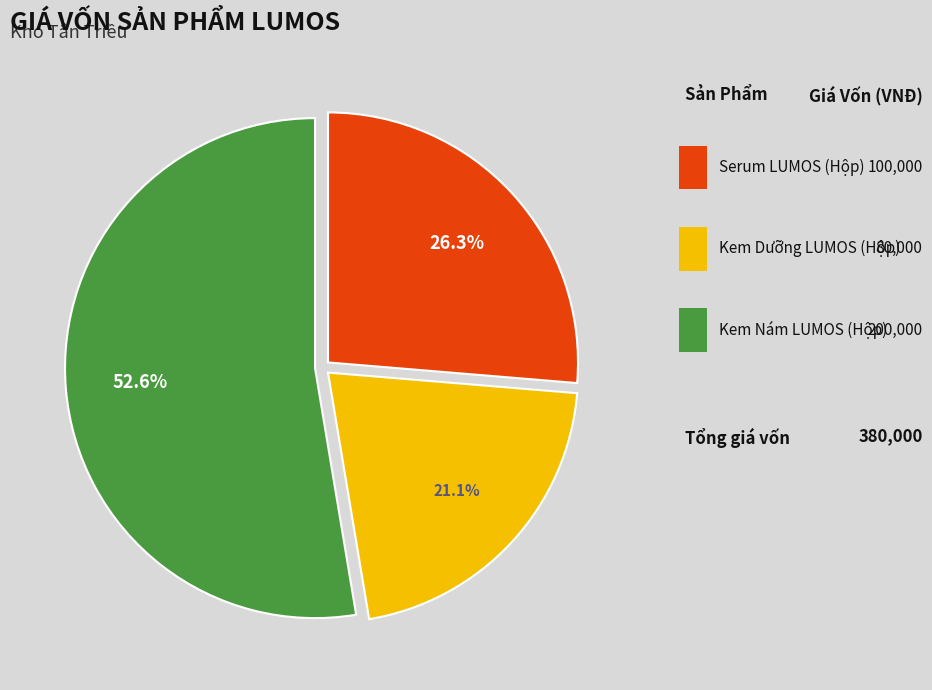

Count the number of slices in the pie.

3